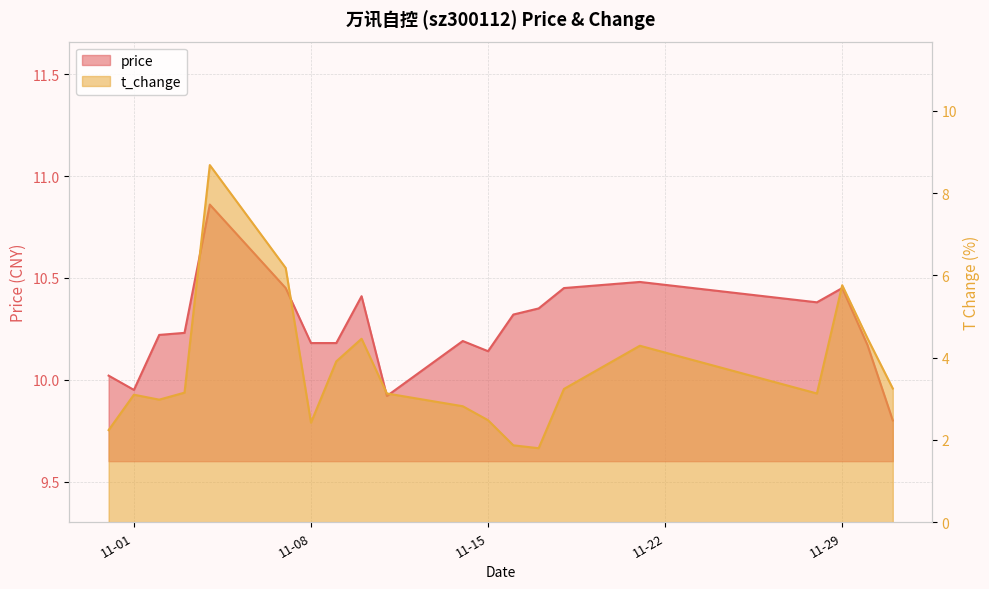

What is the maximum value shown in the chart?

10.9